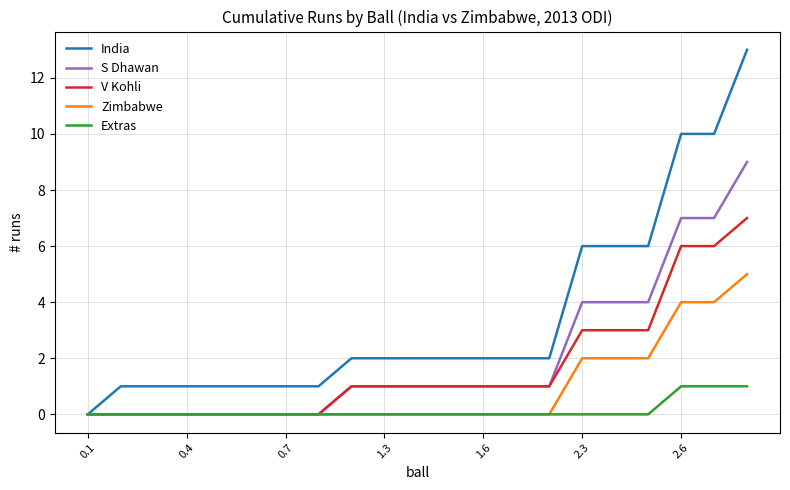

How many values in India are above zero?

20